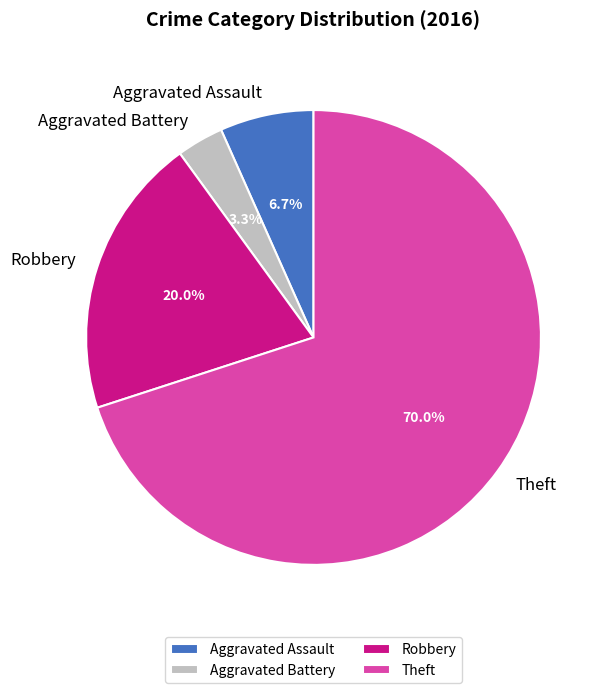

The Theft slice represents 75% of the pie. True or false?

False